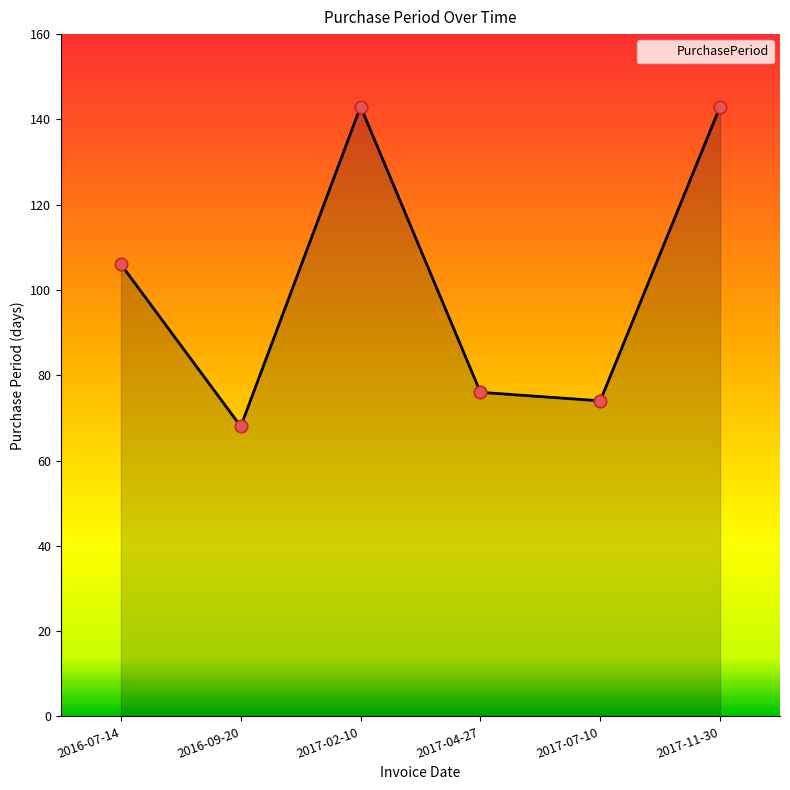

Between 2017-07-10 and 2017-11-30, which is larger?

2017-11-30